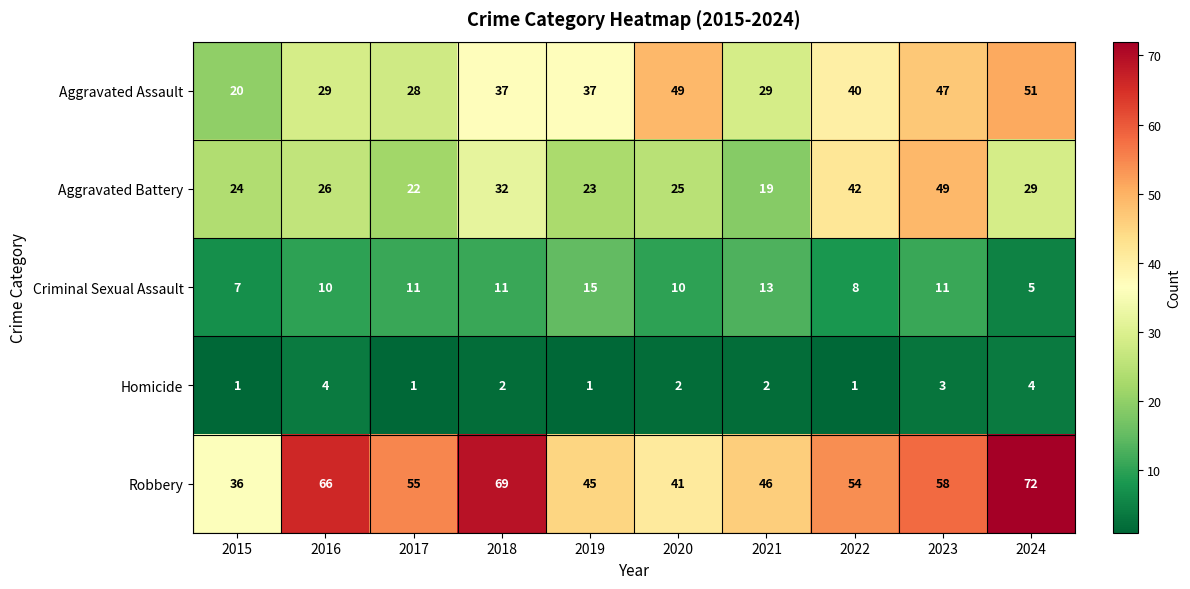

Which series has the largest total across all categories?

Robbery